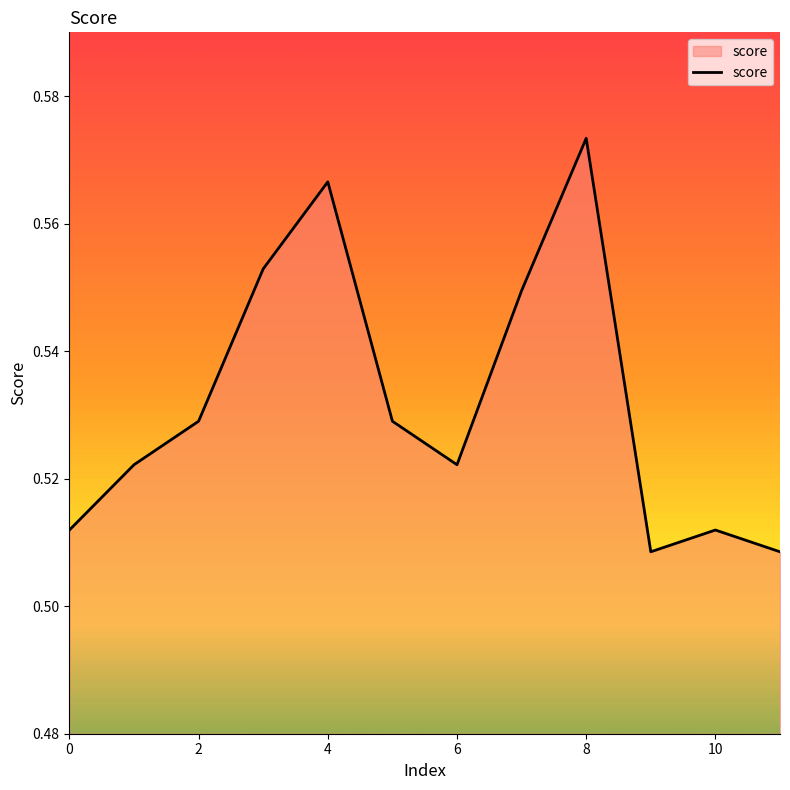

Does the chart display data point markers on the line(s)?

No